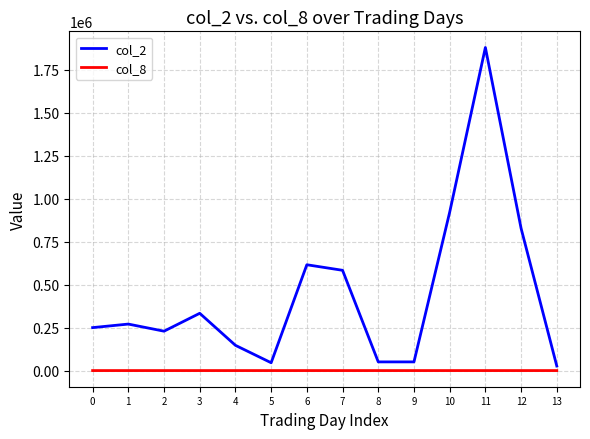

Rank the series by their average value, from lowest to highest.

col_8, col_2